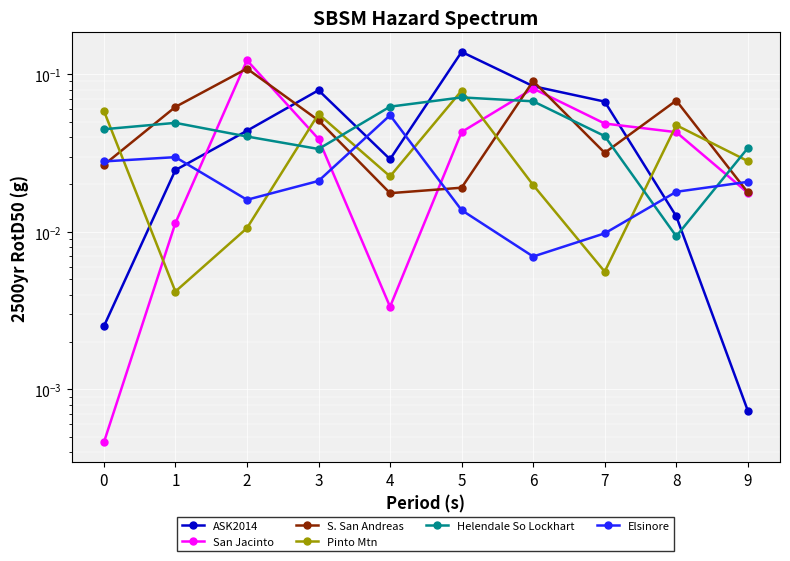

At which category does Helendale So Lockhart reach its first local valley?

3